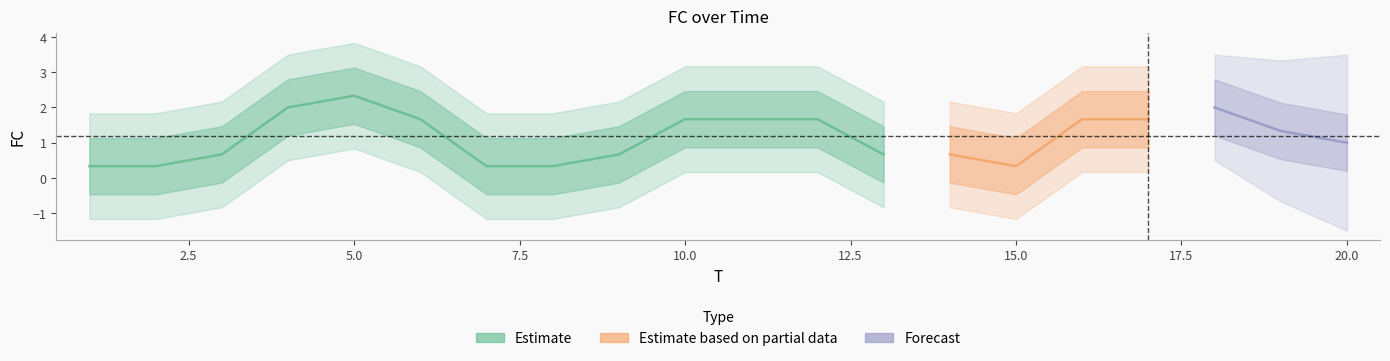

How many interior local valleys (lower than both neighbors) does the data have?

2